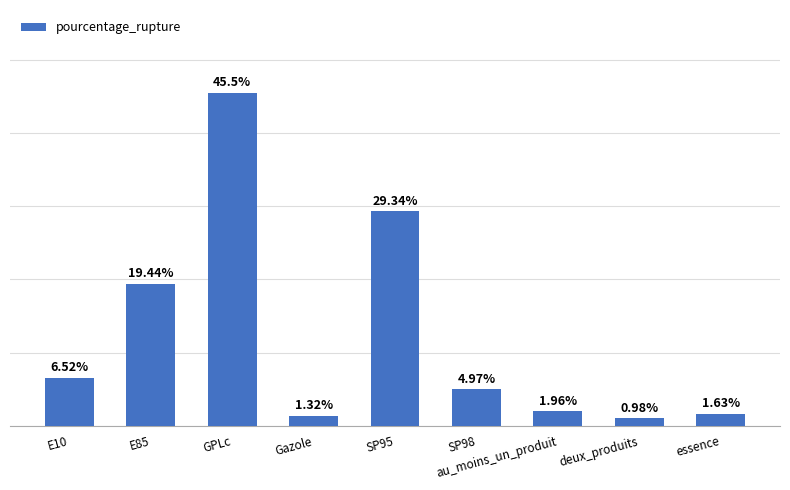

Which has a higher value, essence or SP98?

SP98